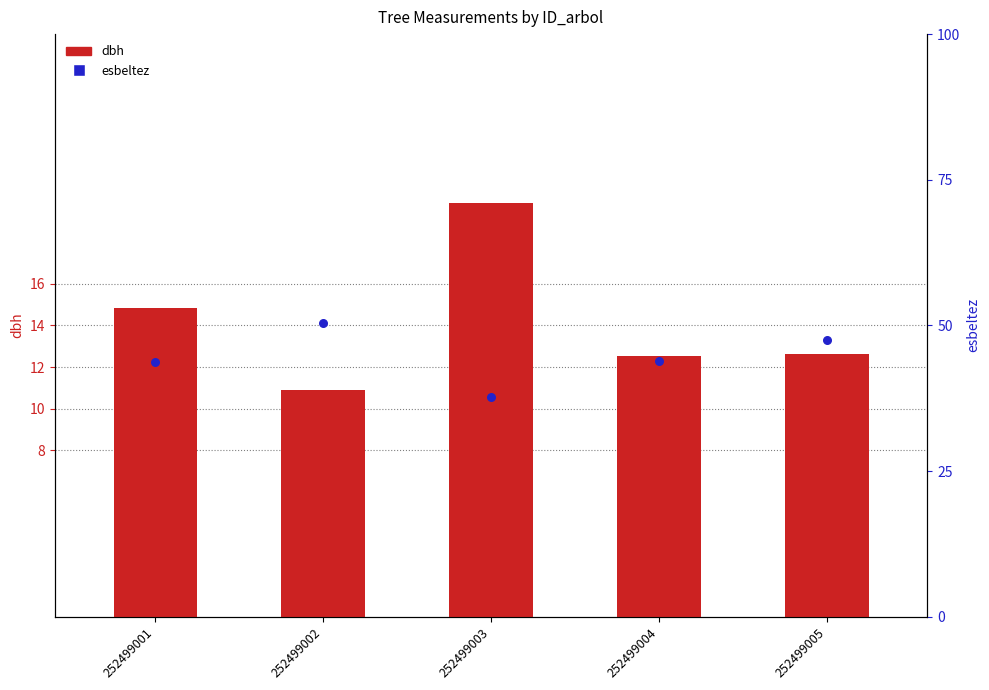

At which category is the sum across all series the highest?

252499002